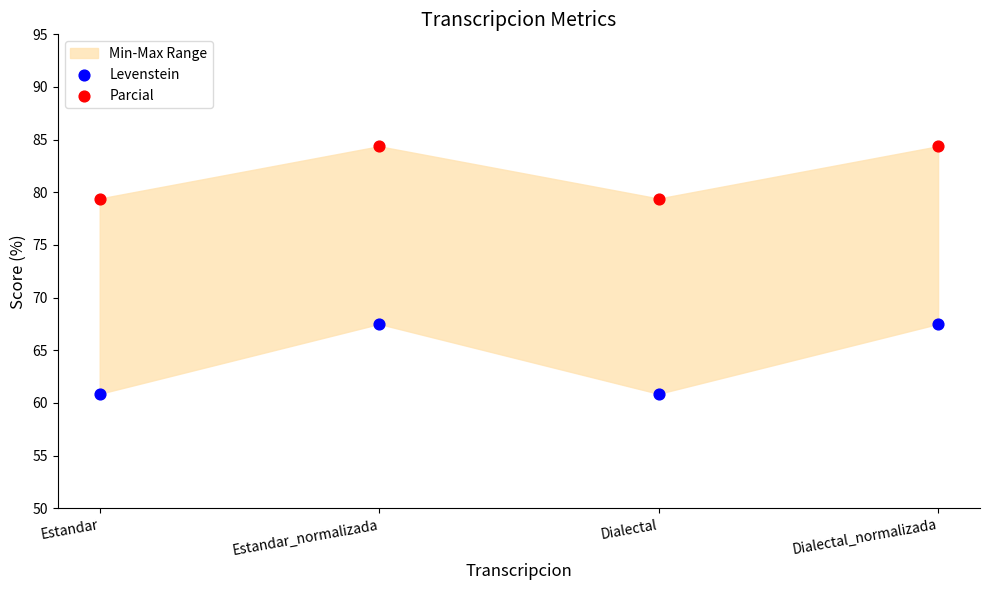

Which series contains the lowest Y value?

Levenstein